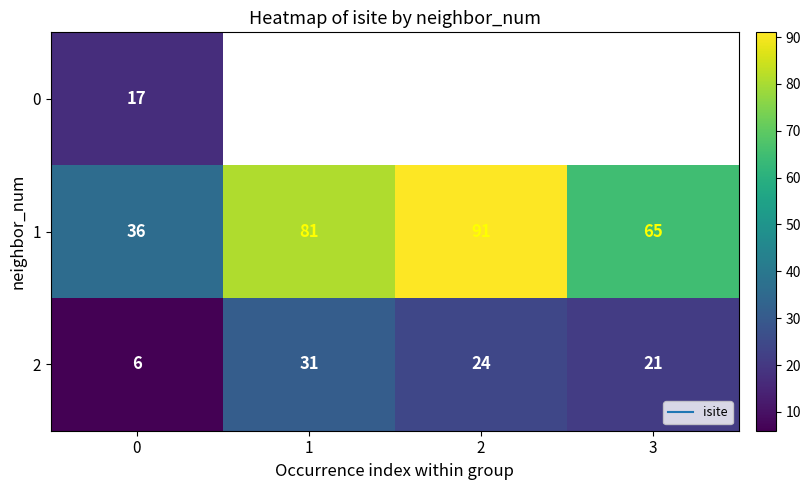

What is the minimum value for 1?

36.0